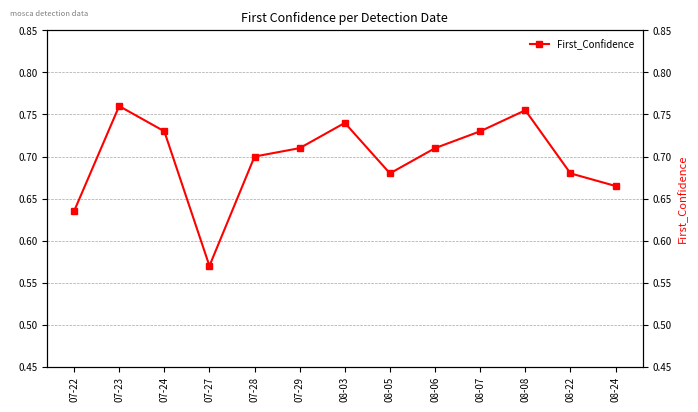

Reading right to left, extract all data points from this chart.

08-24=0.7	08-22=0.7	08-08=0.8	08-07=0.7	08-06=0.7	08-05=0.7	08-03=0.7	07-29=0.7	07-28=0.7	07-27=0.6	07-24=0.7	07-23=0.8	07-22=0.6